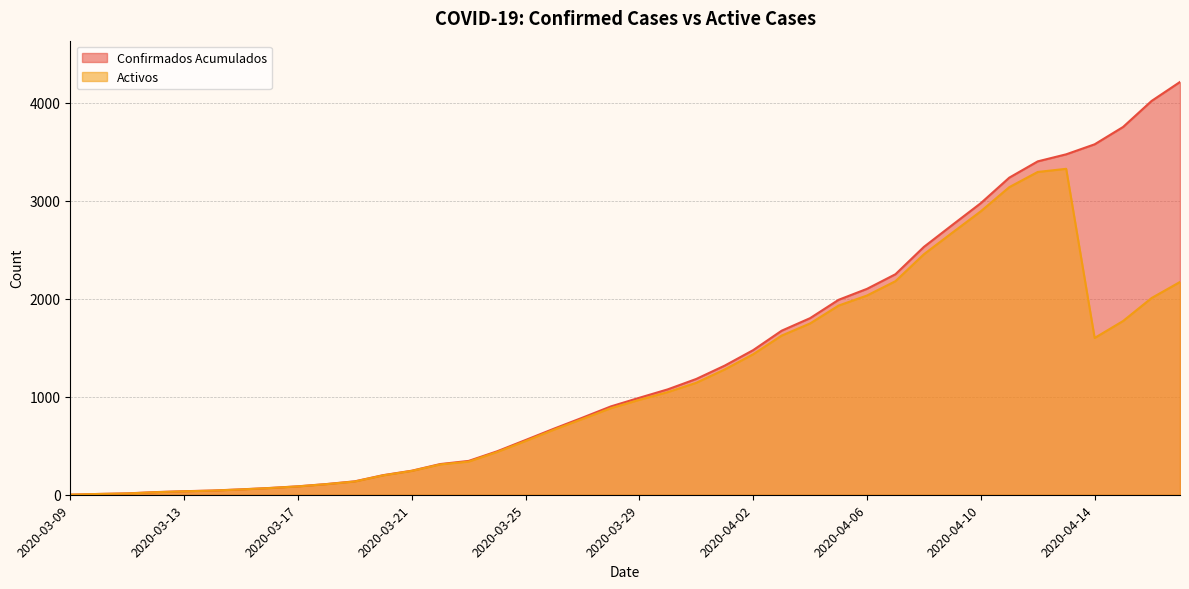

How many lines are shown in the chart?

2